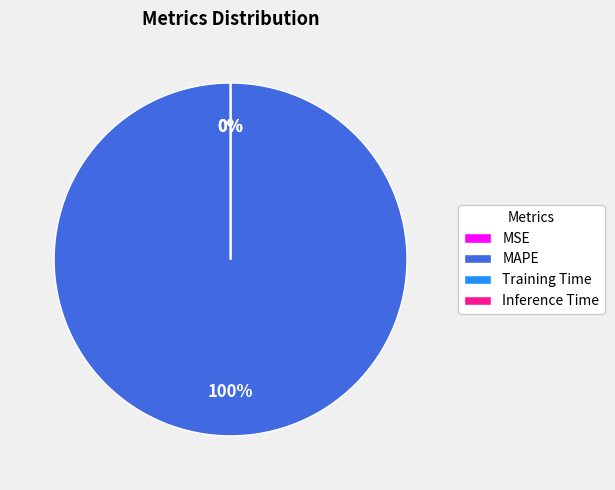

To the nearest percent, what is the average slice percentage?

25%